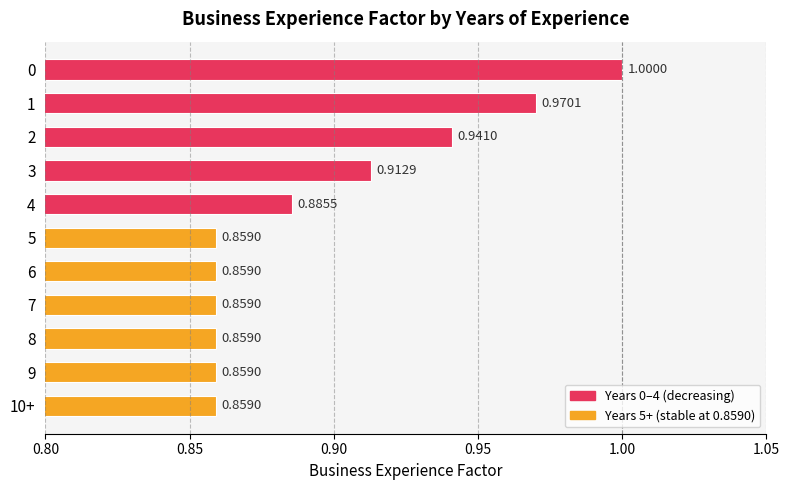

The value at 6 is 1.4. True or false?

False